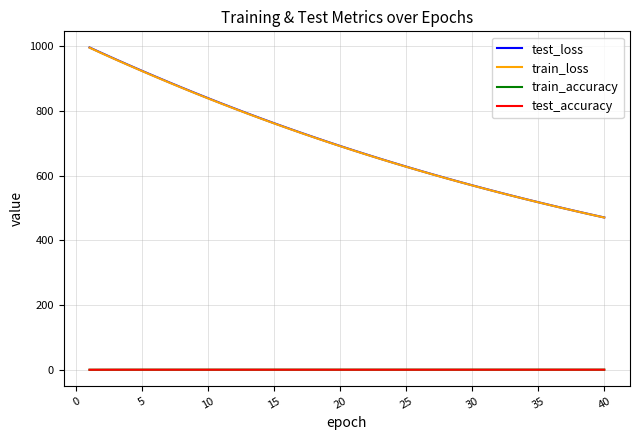

What is the minimum value for test_loss?

470.9